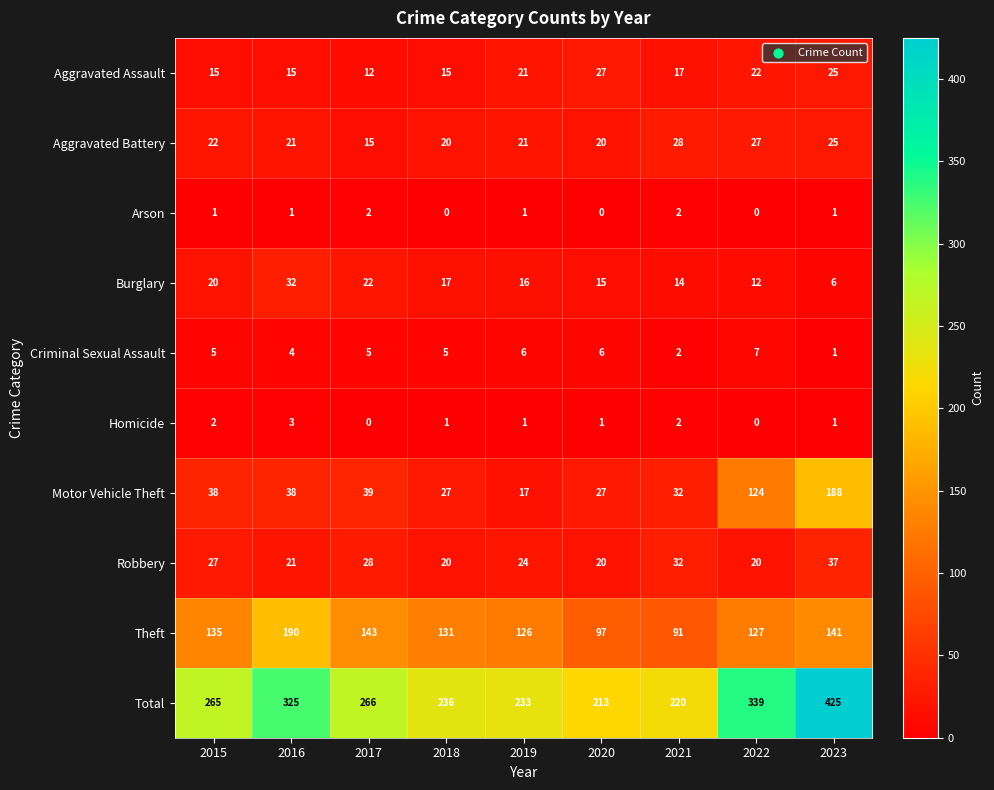

What is the difference between the second highest and minimum values in the Robbery series?

12